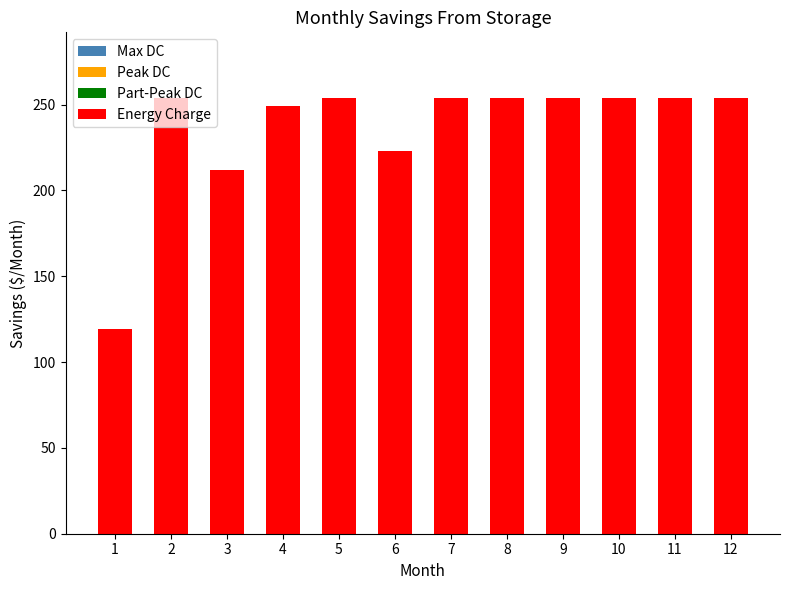

What is the value of the 9th bar from the left?

254